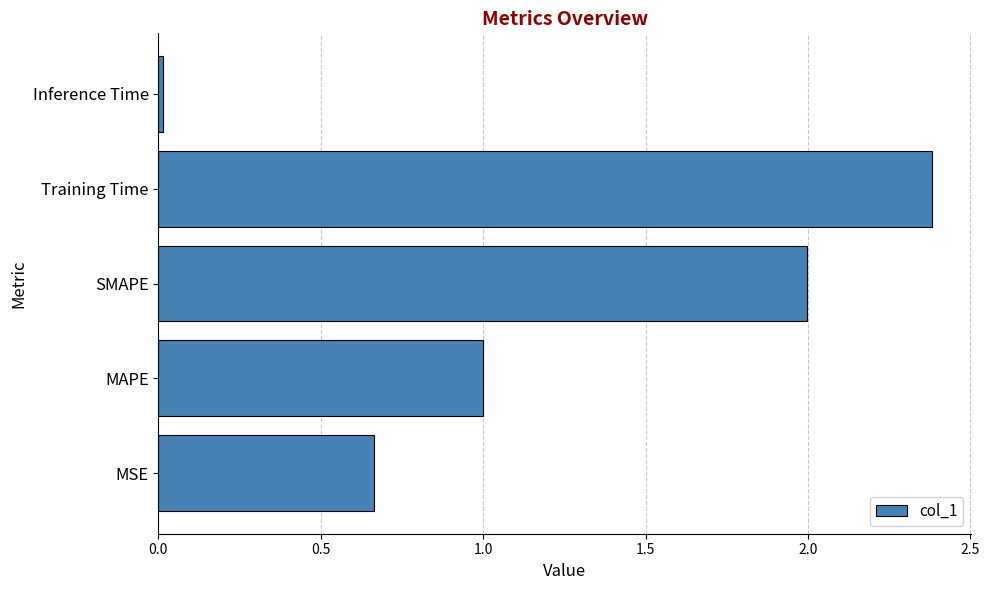

What is the approximate value at SMAPE?

2.0